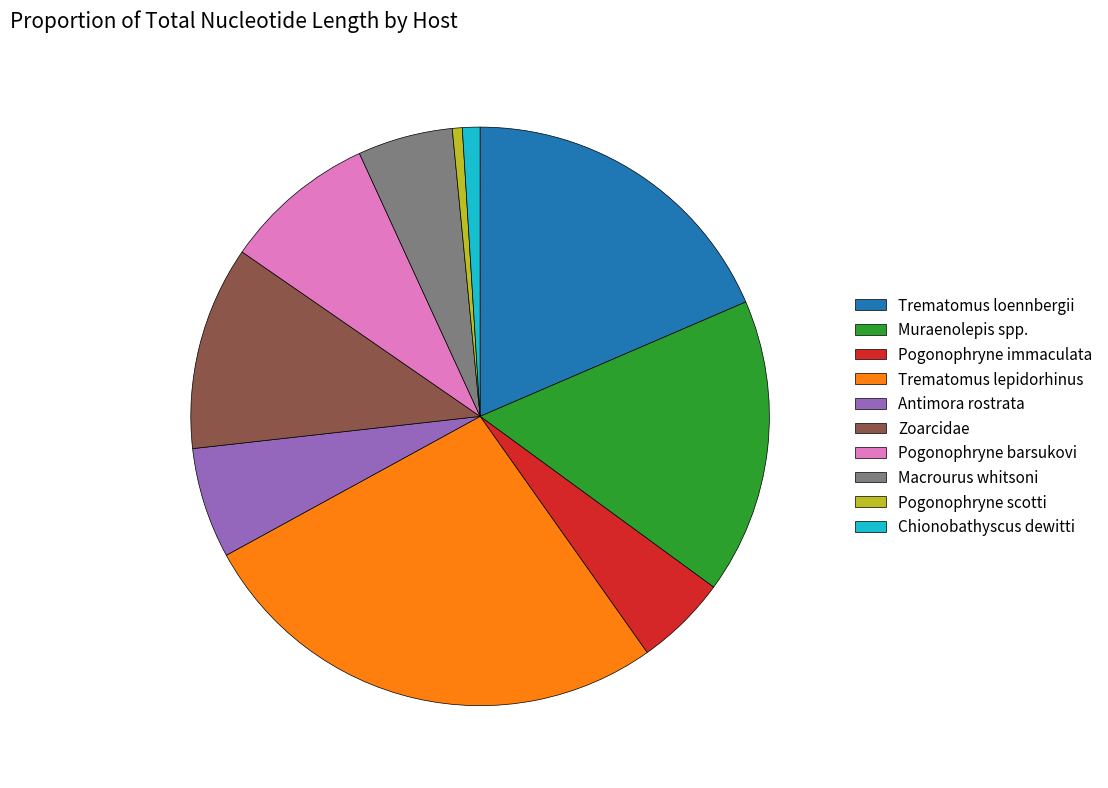

Combined, do Muraenolepis spp. and Trematomus loennbergii account for over 50%?

No